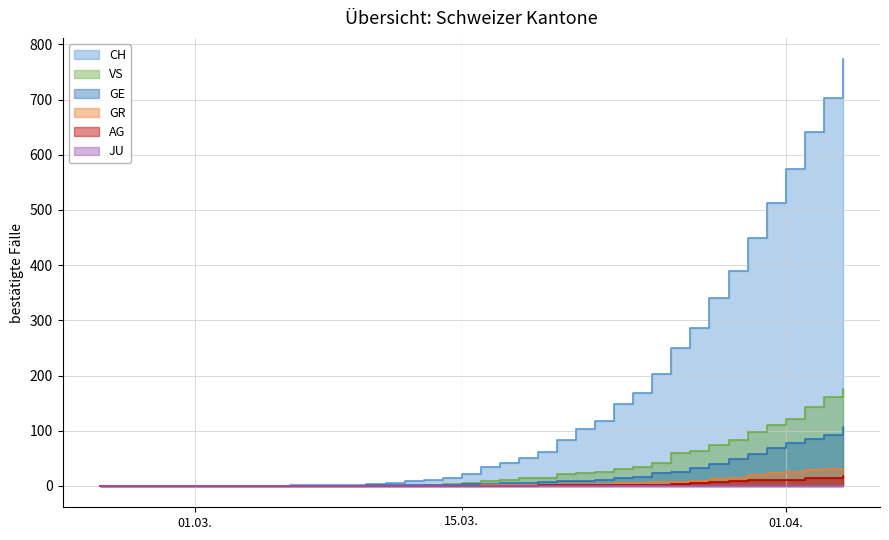

True or false: GE and GR cross at least once.

False